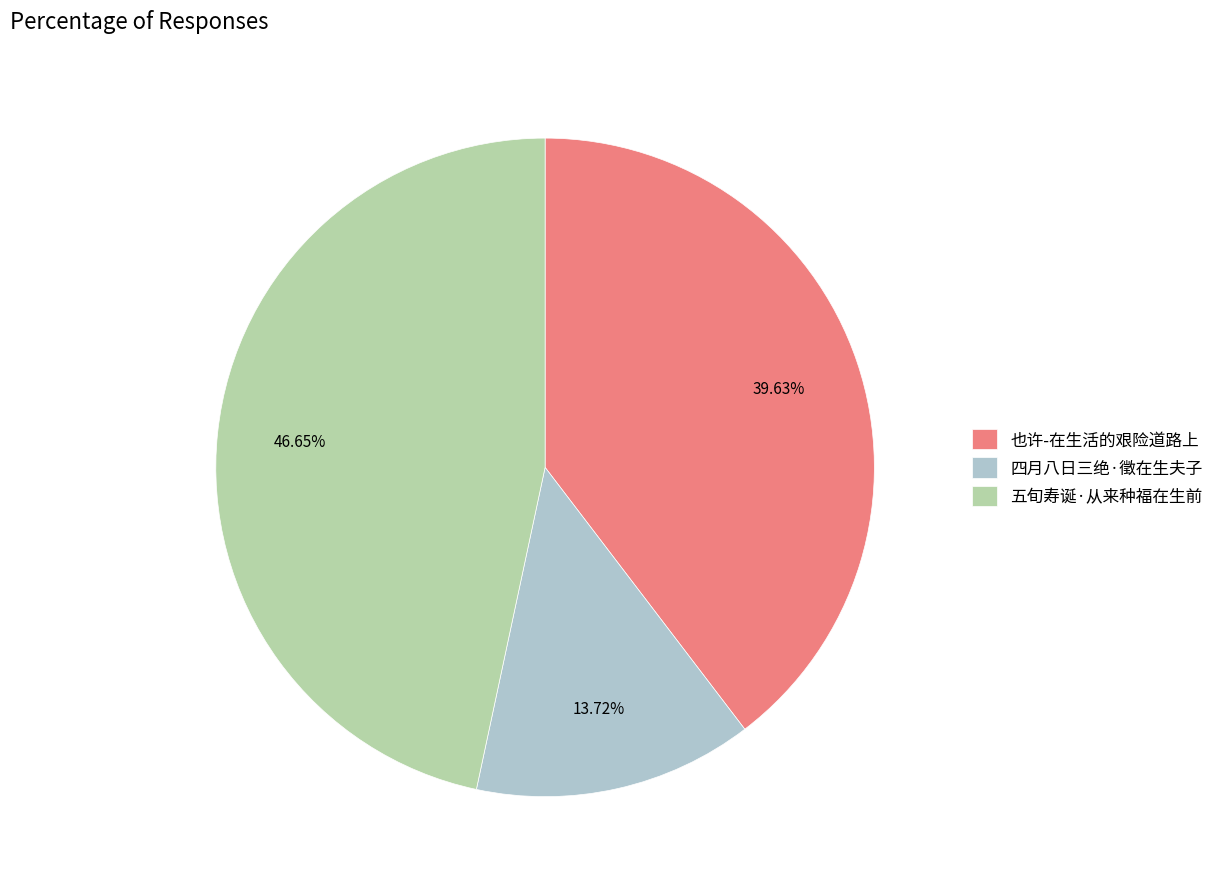

Approximately how many times larger is the value at 四月八日三绝·徵在生夫子 compared to 五旬寿诞·从来种福在生前?

0.3